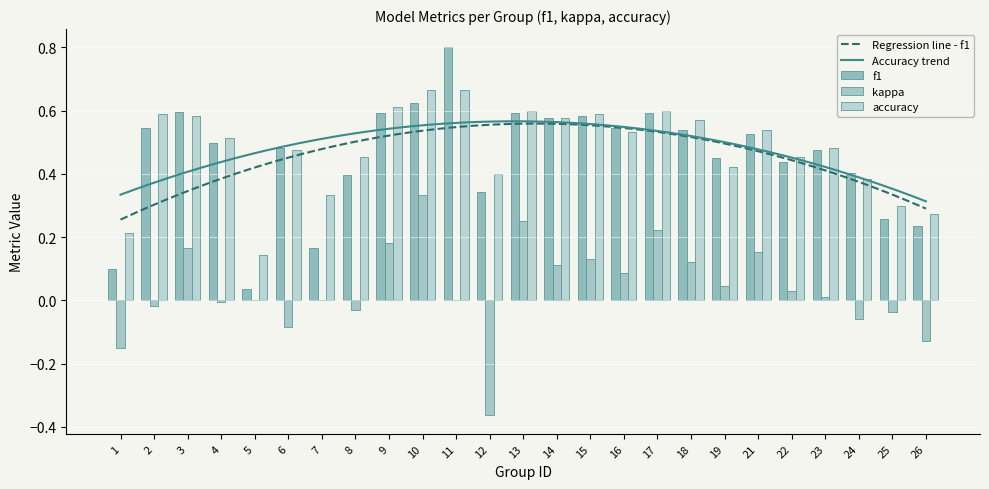

The f1 series shows 1.1 at 11. True or false?

False